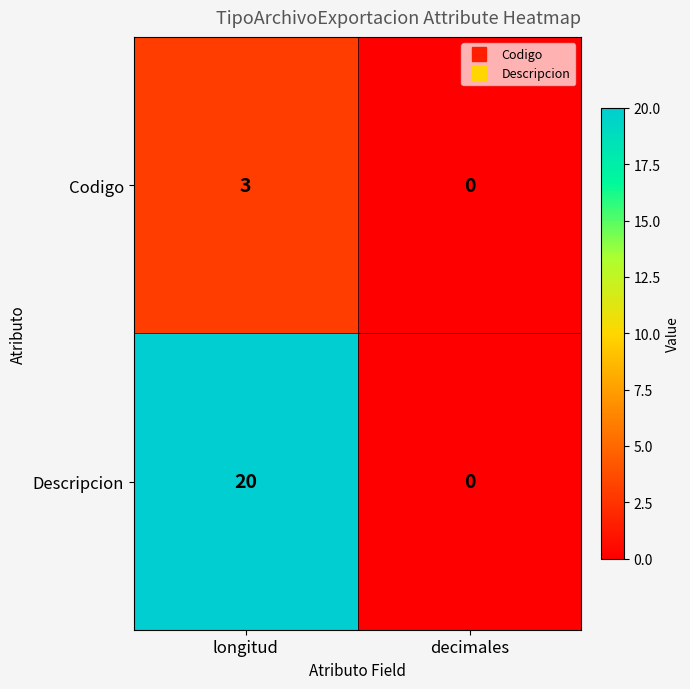

At which category is the sum across all series the highest?

longitud